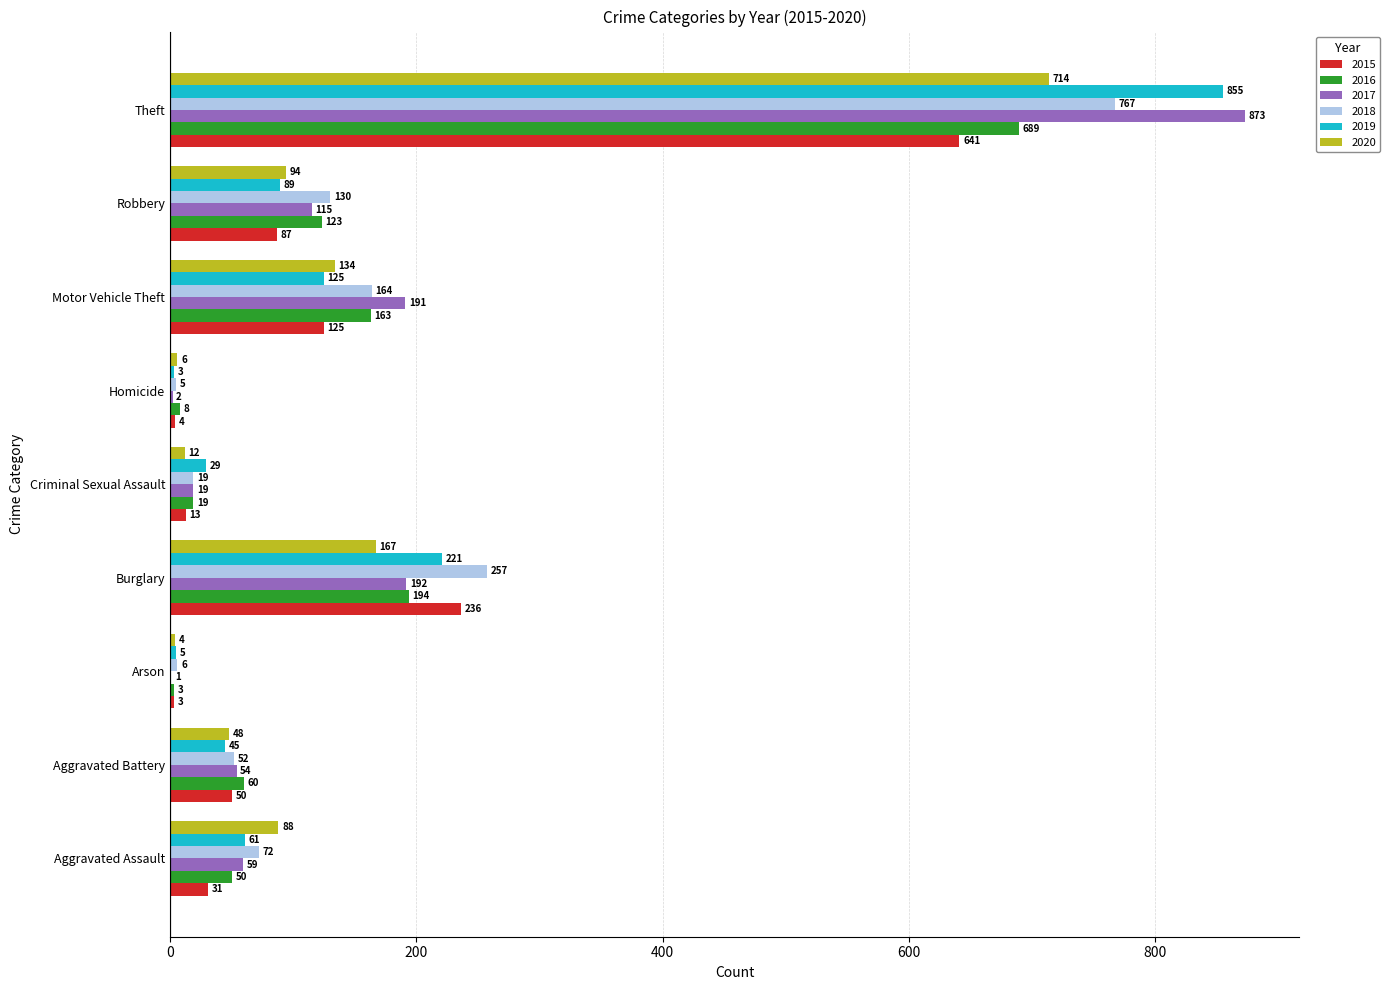

What is the total value across all series at Robbery?

638